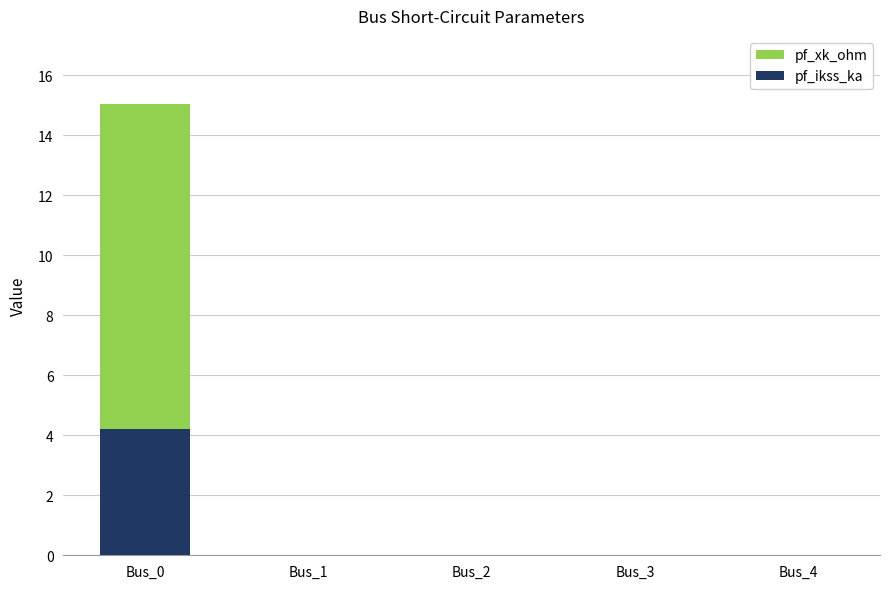

How many positive values does the pf_ikss_ka series have?

1